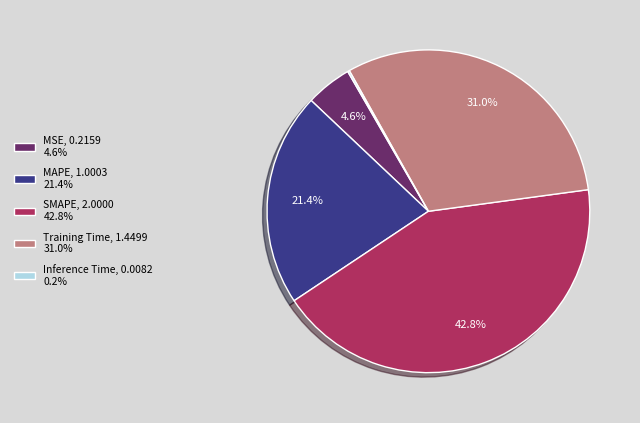

What percentage is the MSE slice, to the nearest percent?

5%